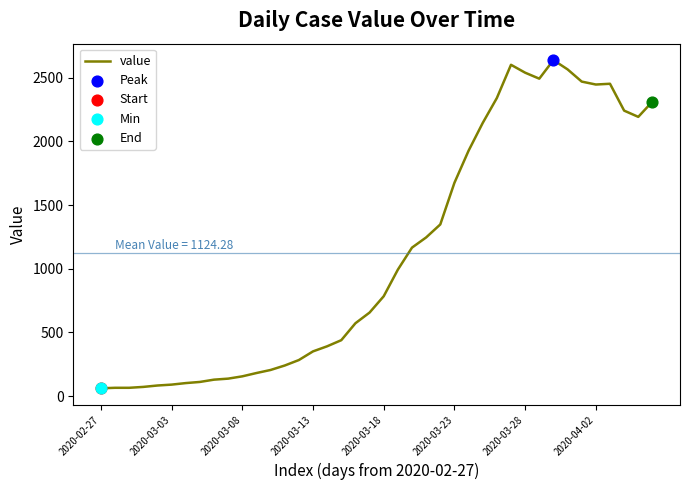

What is the smallest value displayed?

61